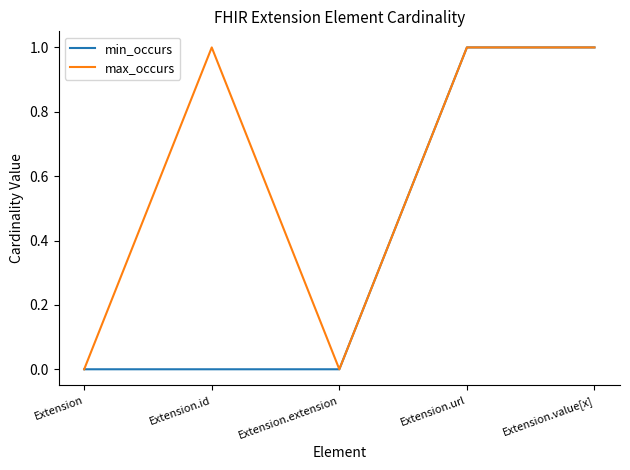

The value of max_occurs at Extension is 0. True or false?

True